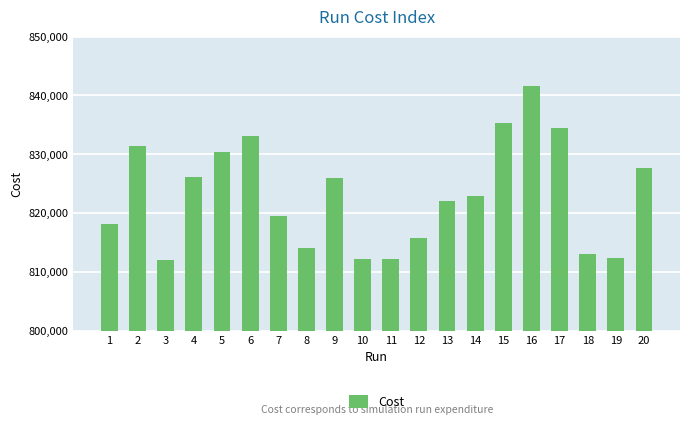

What is the value of the 18th bar from the left?

813022.0